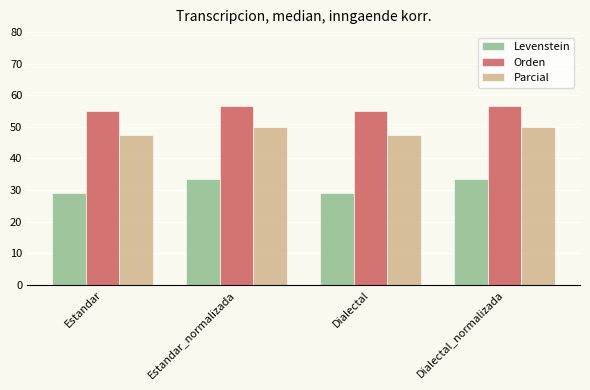

Read the Orden value at Estandar_normalizada.

56.7